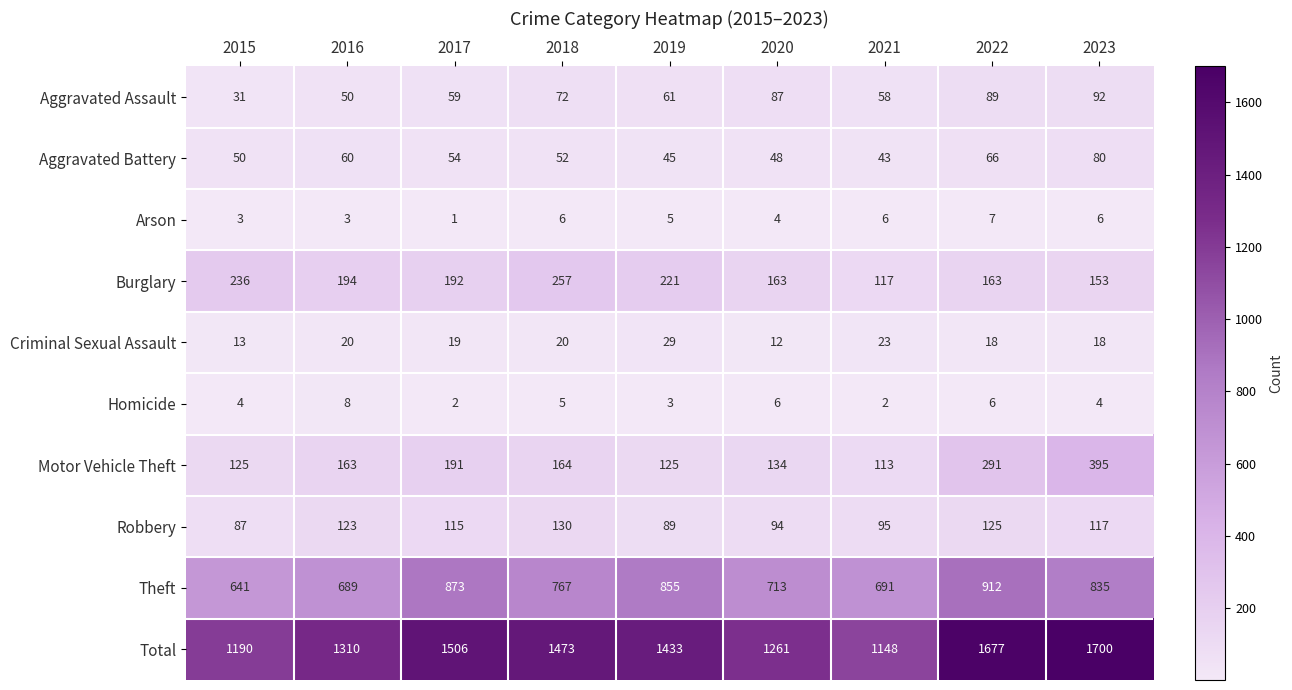

What is the sum of the Homicide values at 2019 and 2022?

9